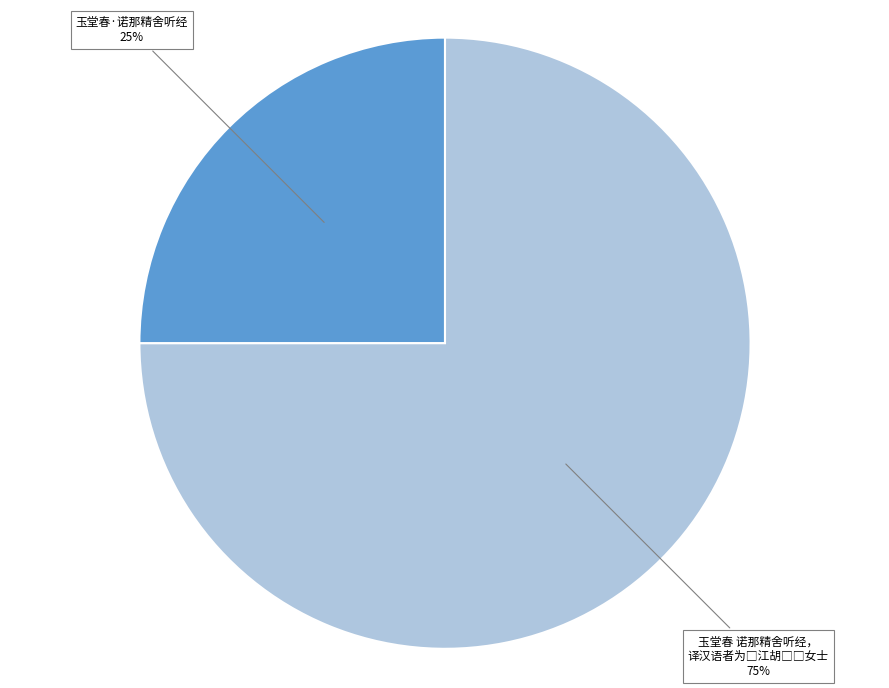

Is there any slice that represents more than half of the pie?

Yes